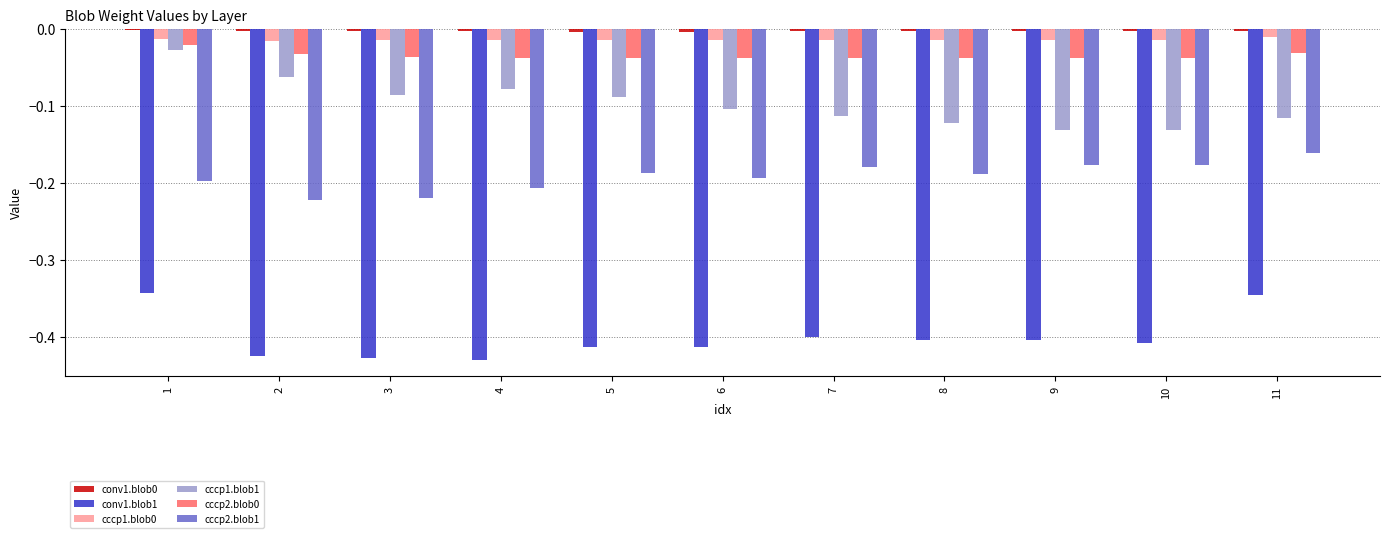

What is the total value across all series at 2?

-0.8